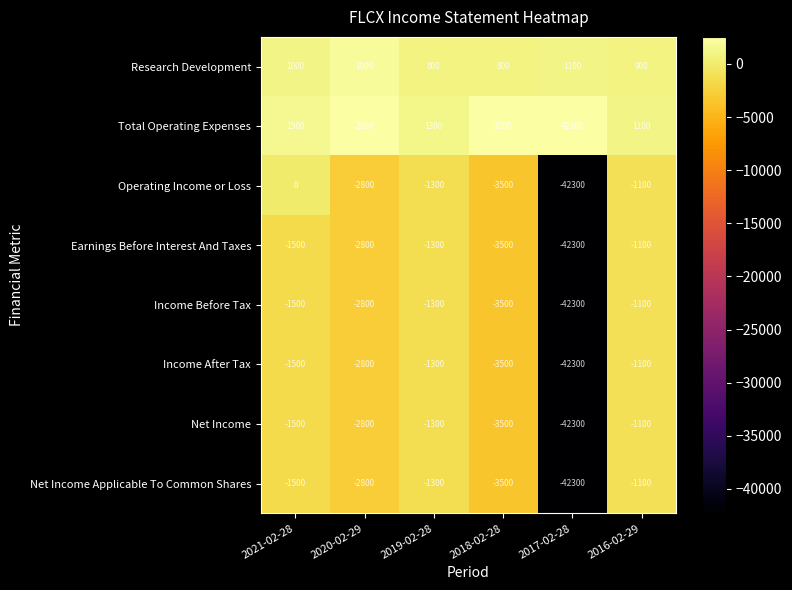

Which label corresponds to the smallest value in the chart?

2017-02-28